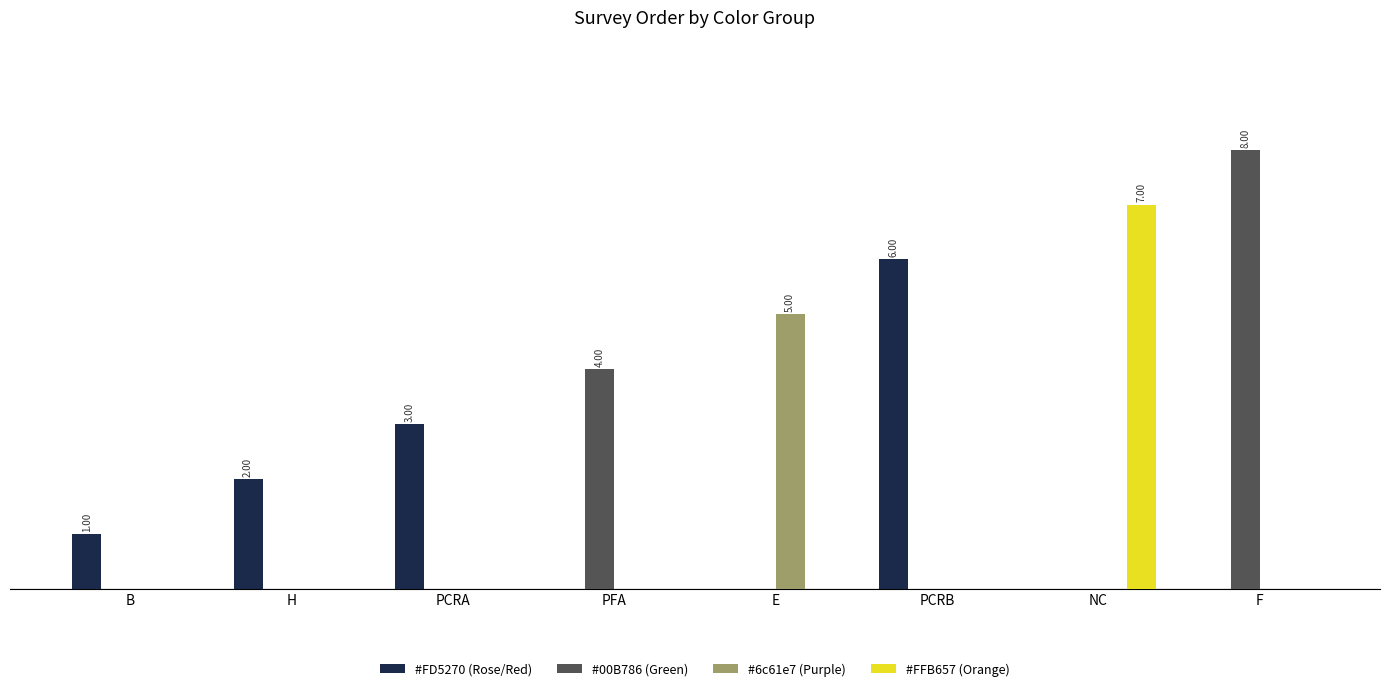

What is the spread (max minus min) of values at PCRA?

3